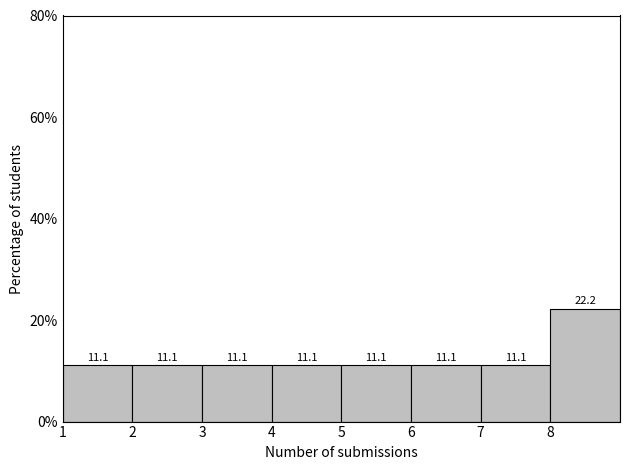

Which range on the x-axis has the tallest bar?

8 to 9